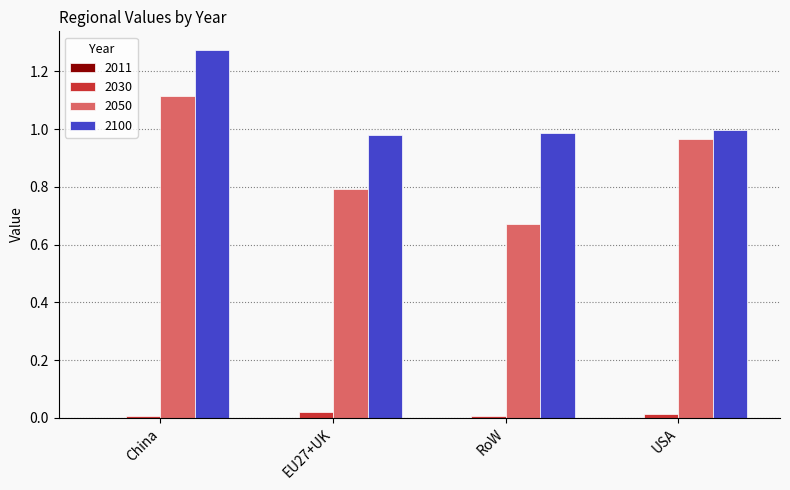

The value of 2100 at EU27+UK is 1.0. True or false?

True